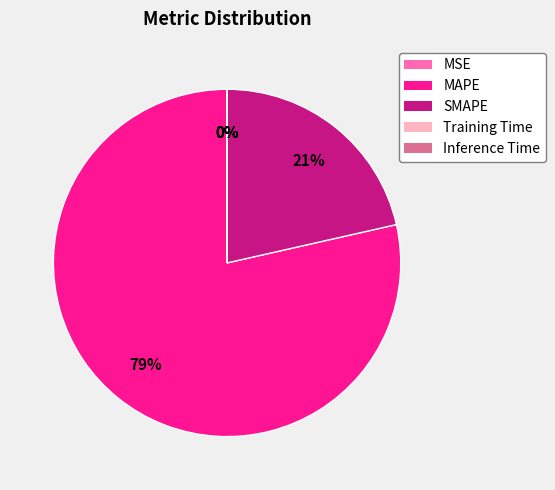

Which slice represents more than half of the pie?

MAPE